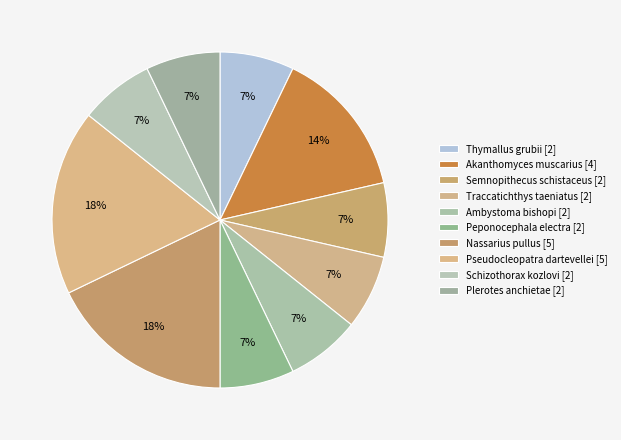

How many slices are in this pie chart?

10